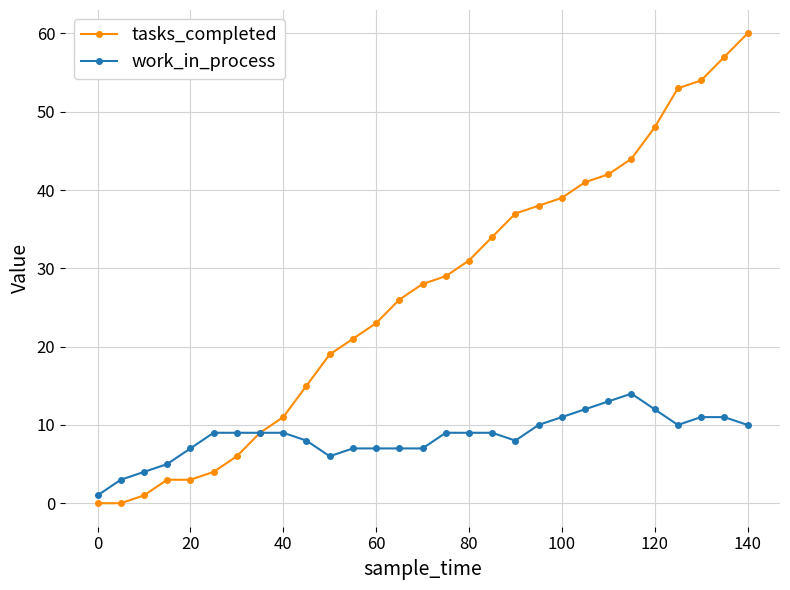

What is the highest value of the work_in_process series?

14